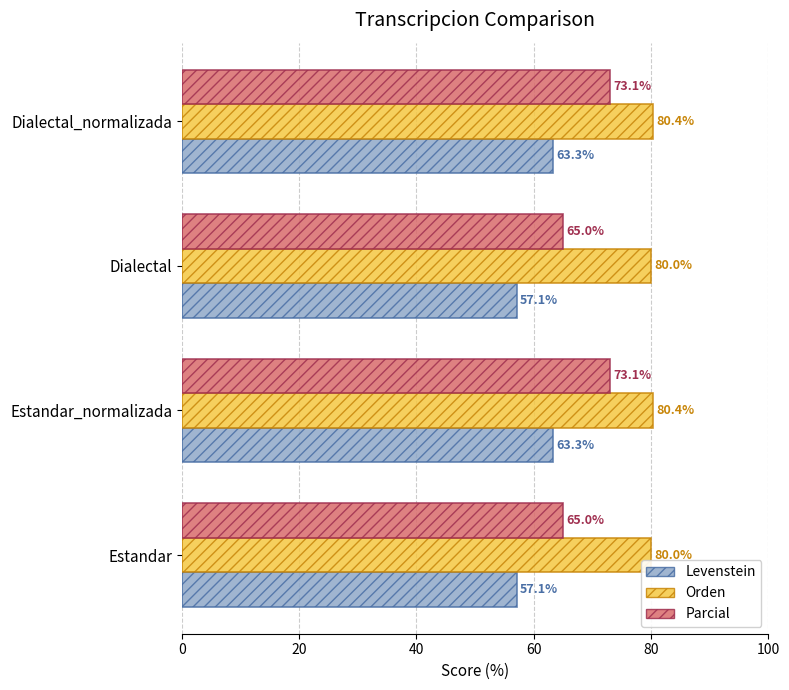

Rank the series by their maximum value, from lowest to highest.

Levenstein, Parcial, Orden